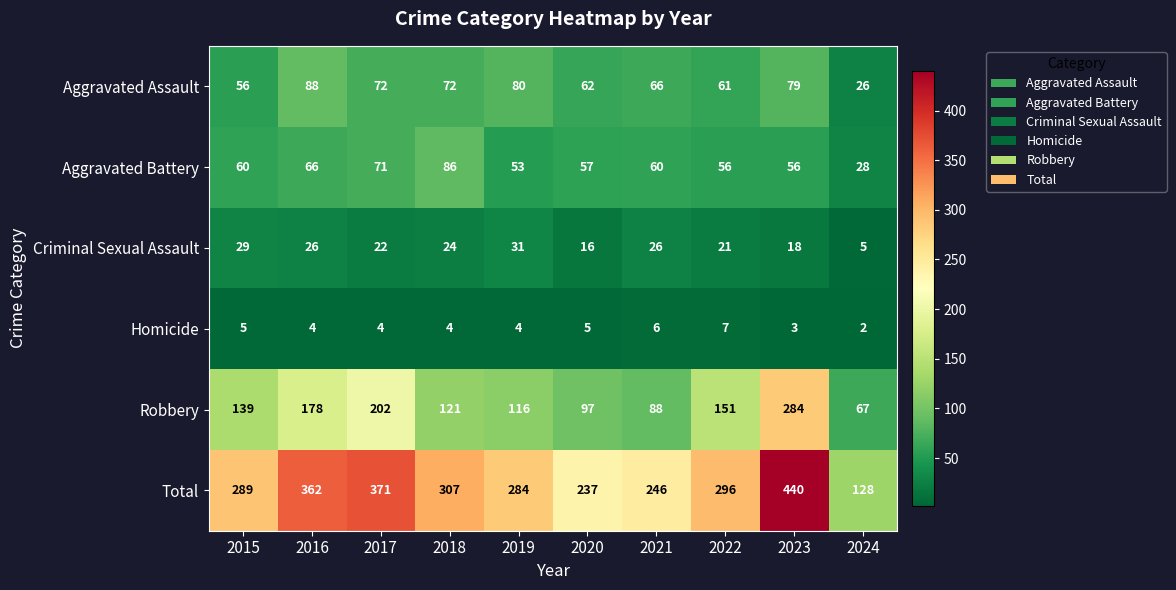

At which label does Aggravated Battery reach its minimum?

2024